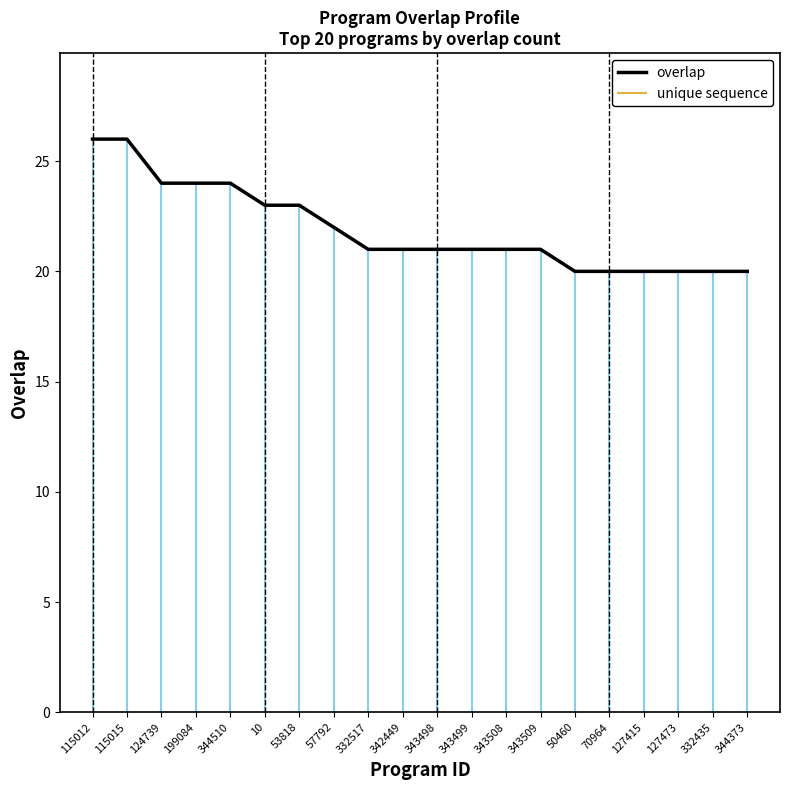

At which label does overlap reach its minimum?

50460